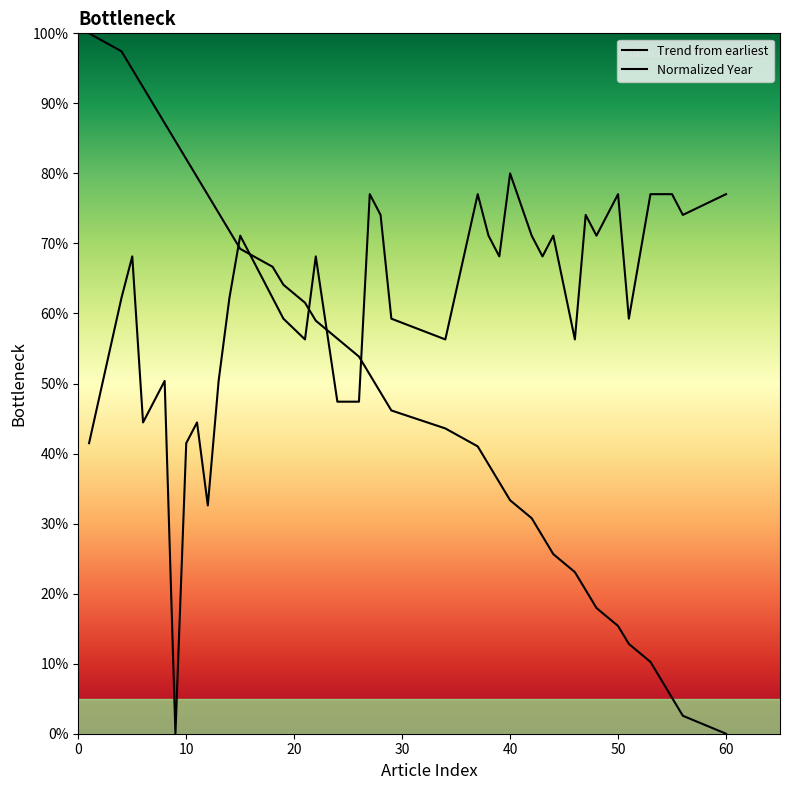

How many points are higher than both their immediate neighbors (excluding endpoints)?

11